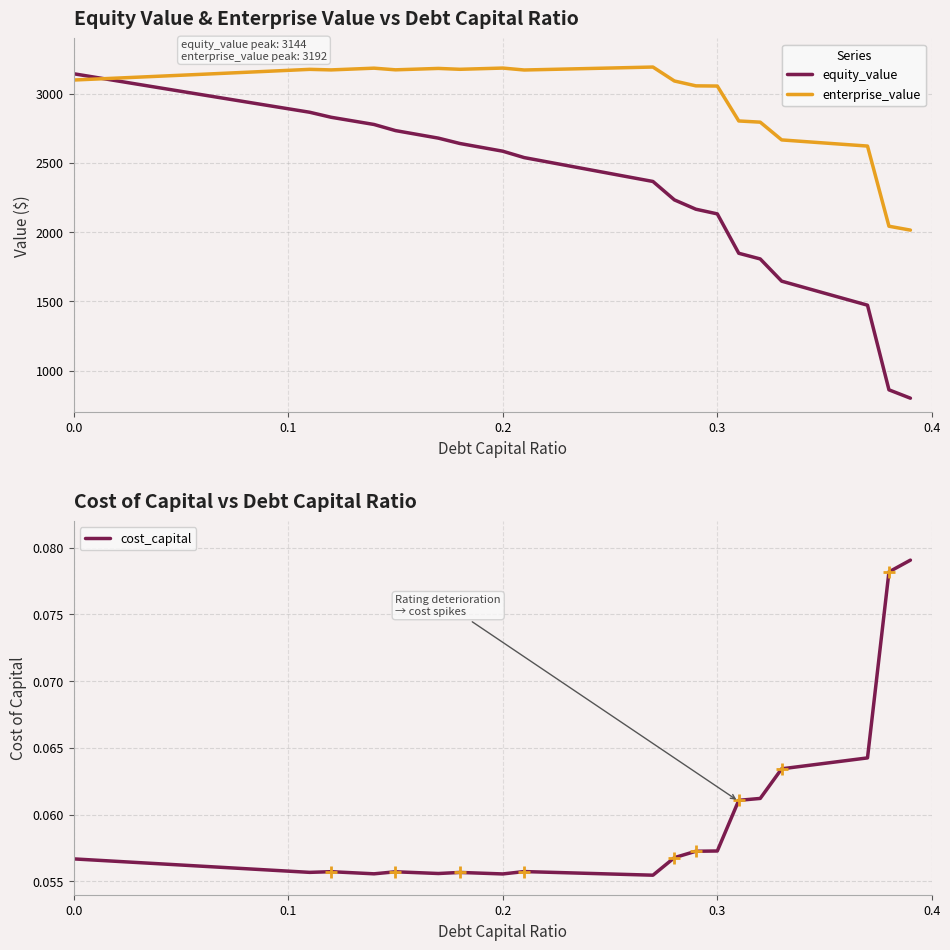

The value of enterprise_value at 0.2 is 3185.2. True or false?

True